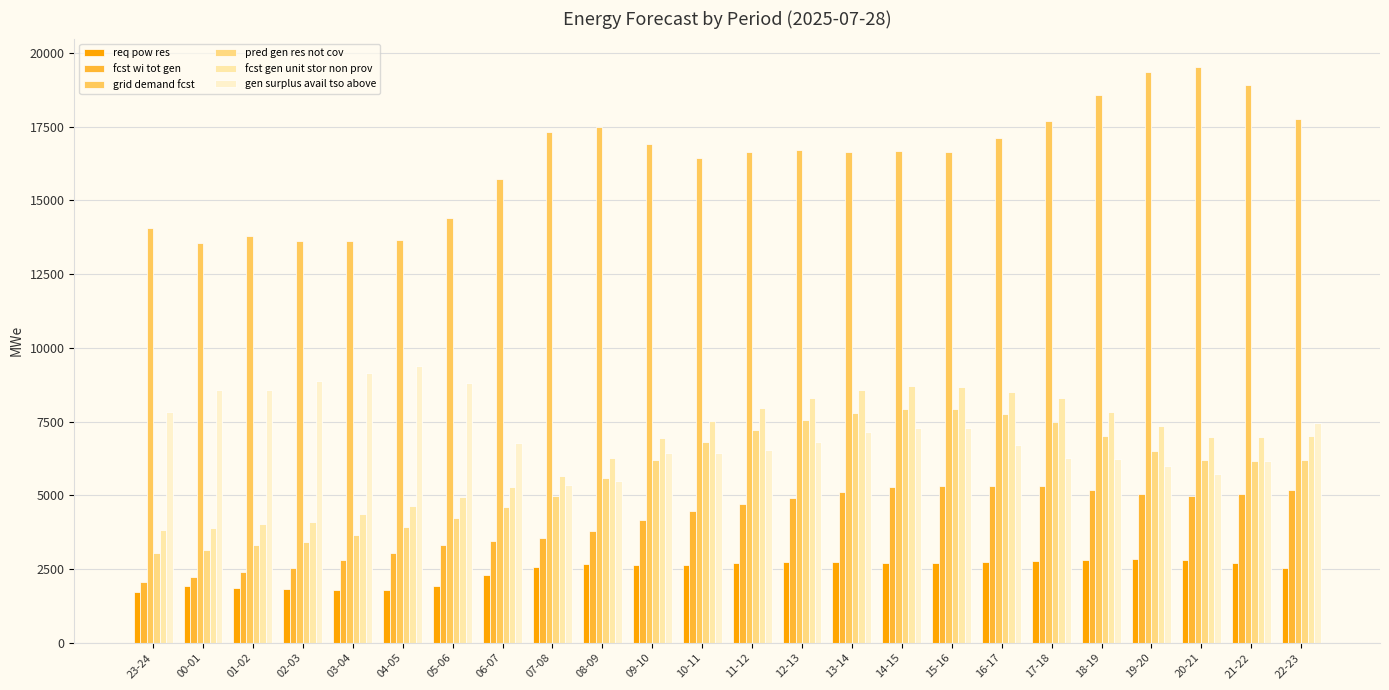

Does the chart contain stacked bars?

No